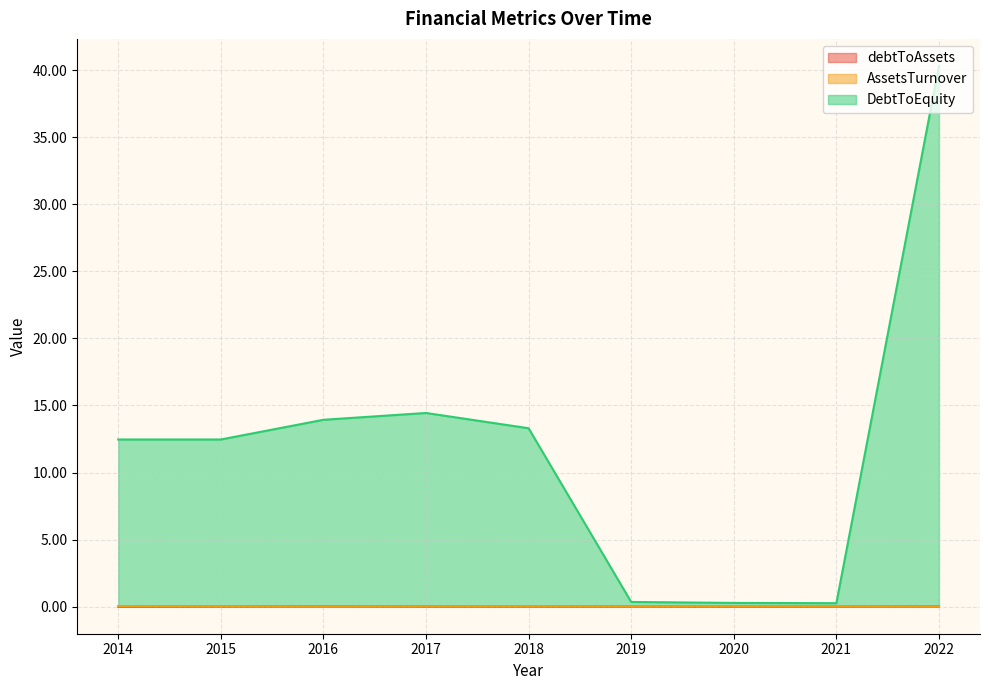

Reading left to right, list all the values displayed in this chart.

debtToAssets: 0.0	0.0	0.0	0.0	0.0	0.0	0.0	0.0	0.0
AssetsTurnover: 0.0	0.0	0.0	0.0	0.0	0.0	0.0	0.0	0.0
DebtToEquity: 12.5	12.5	13.9	14.4	13.3	0.4	0.3	0.3	40.3